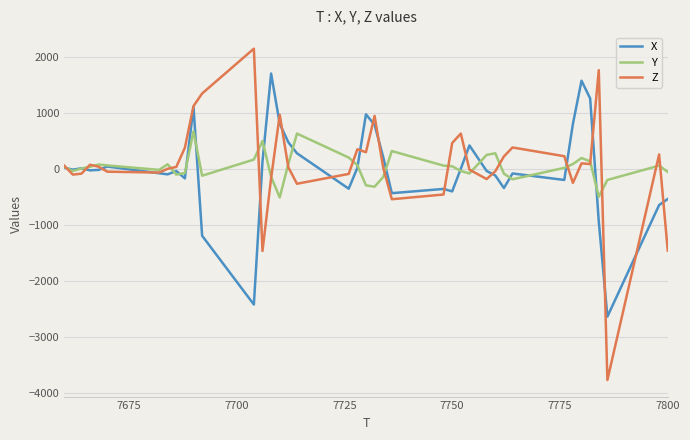

What is the minimum value shown in the chart?

-3764